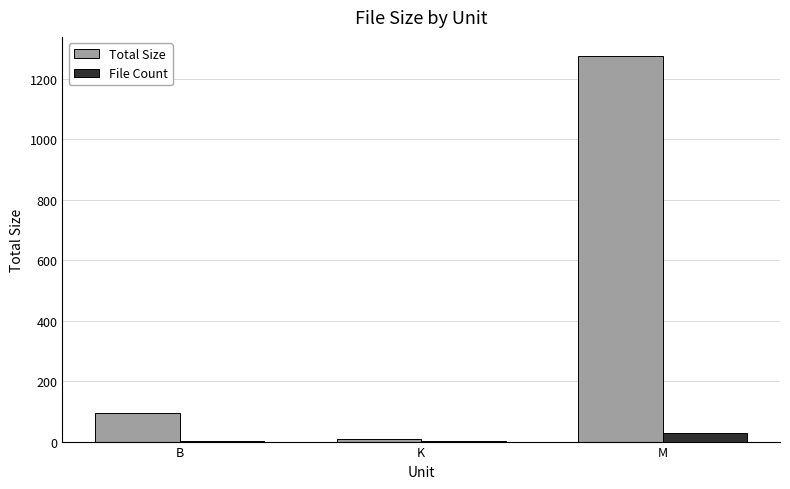

What are all the series names shown in the legend?

Total Size, File Count